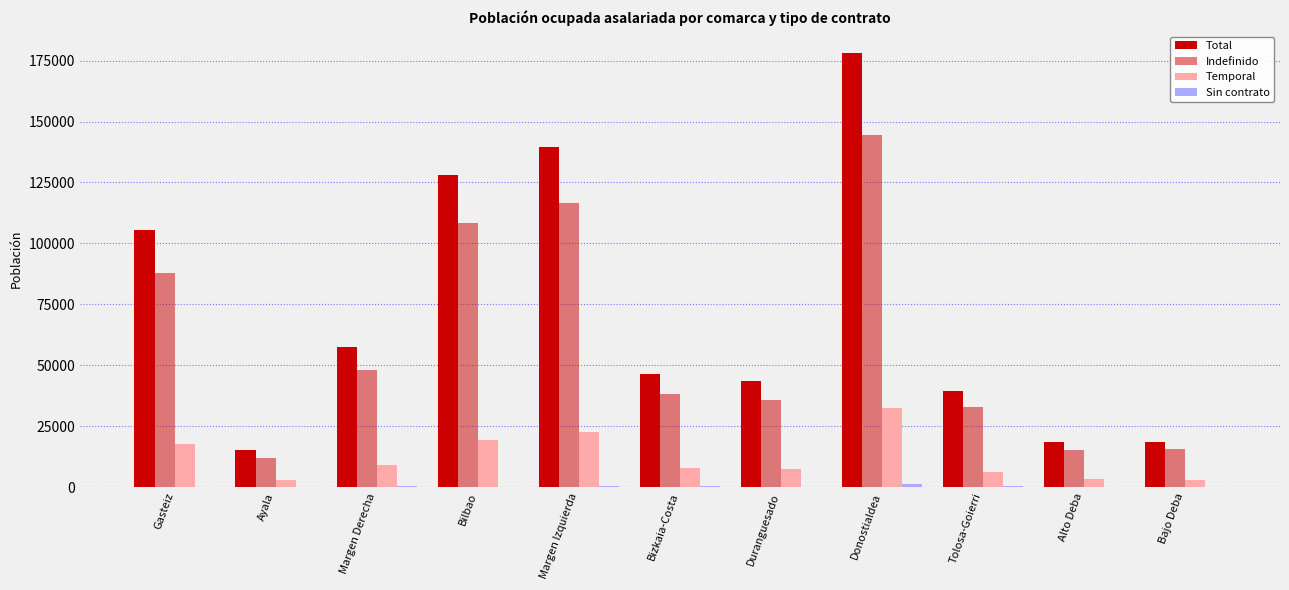

Reading right to left, what are all the values shown in this chart?

Total: Bajo Deba=18681.0	Alto Deba=18586.9	Tolosa-Goierri=39400.6	Donostialdea=178149.9	Duranguesado=43407.7	Bizkaia-Costa=46459.2	Margen Izquierda=139351.5	Bilbao=127863.6	Margen Derecha=57399.7	Ayala=15125.3	Gasteiz=105497.8
Indefinido: Bajo Deba=15711.9	Alto Deba=15140.6	Tolosa-Goierri=32805.7	Donostialdea=144644.0	Duranguesado=35907.6	Bizkaia-Costa=38136.0	Margen Izquierda=116405.4	Bilbao=108252.6	Margen Derecha=47929.9	Ayala=11988.3	Gasteiz=87670.9
Temporal: Bajo Deba=2858.8	Alto Deba=3303.5	Tolosa-Goierri=6333.3	Donostialdea=32445.2	Duranguesado=7286.8	Bizkaia-Costa=8000.4	Margen Izquierda=22385.7	Bilbao=19410.7	Margen Derecha=8993.8	Ayala=3083.9	Gasteiz=17736.3
Sin contrato: Bajo Deba=110.3	Alto Deba=142.9	Tolosa-Goierri=261.6	Donostialdea=1060.8	Duranguesado=213.3	Bizkaia-Costa=322.8	Margen Izquierda=560.3	Bilbao=200.3	Margen Derecha=476.0	Ayala=53.1	Gasteiz=90.5